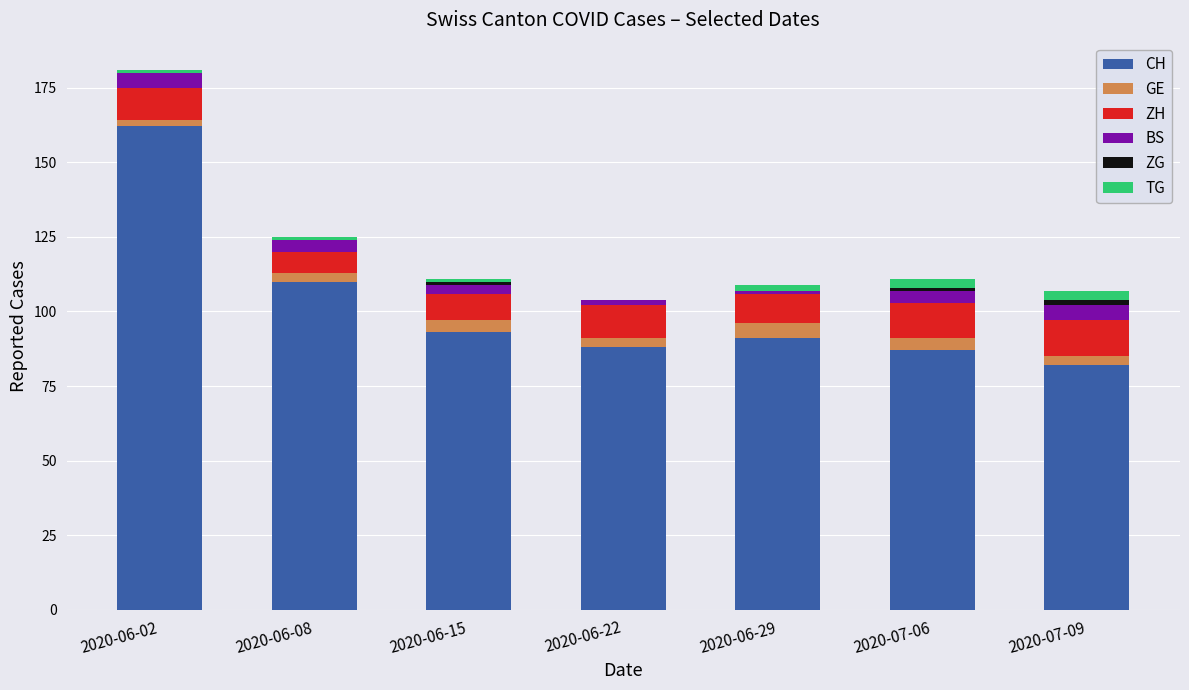

At which category is the sum across all series the highest?

2020-06-02